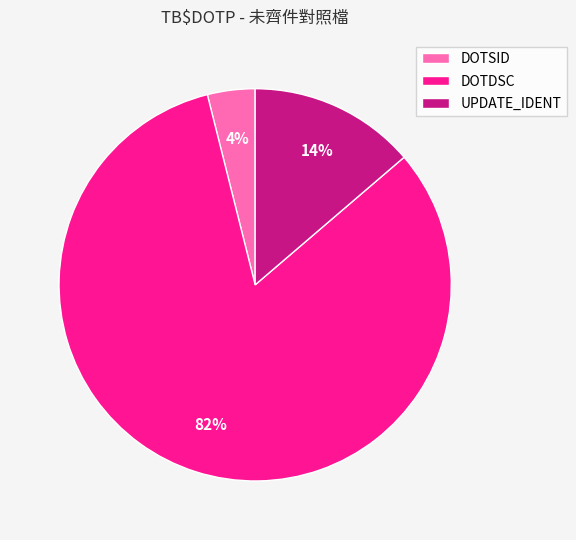

Does any single category account for the majority?

Yes